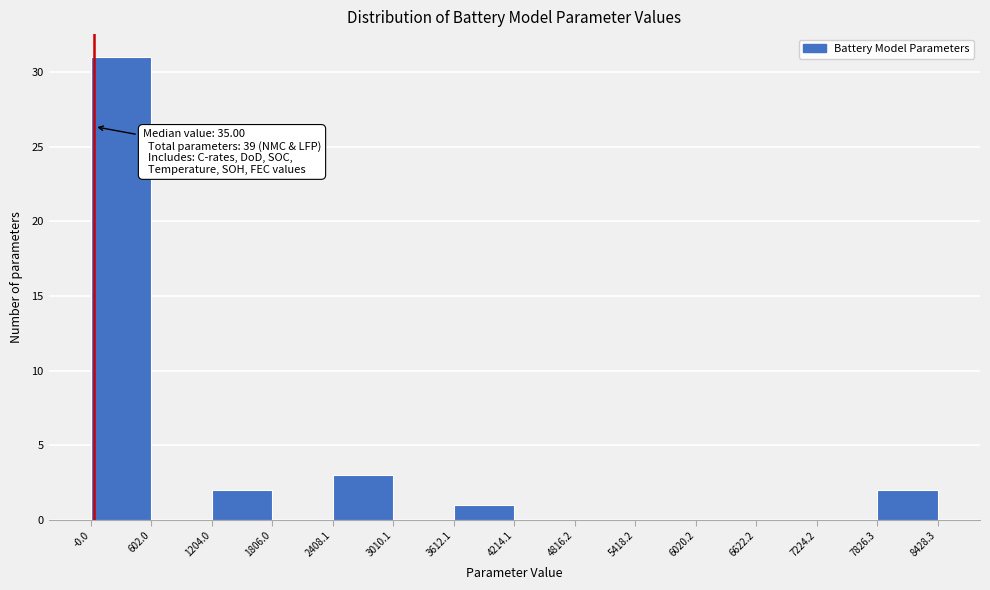

Over which range of the x-axis is the bar tallest?

-0.0 to 602.0